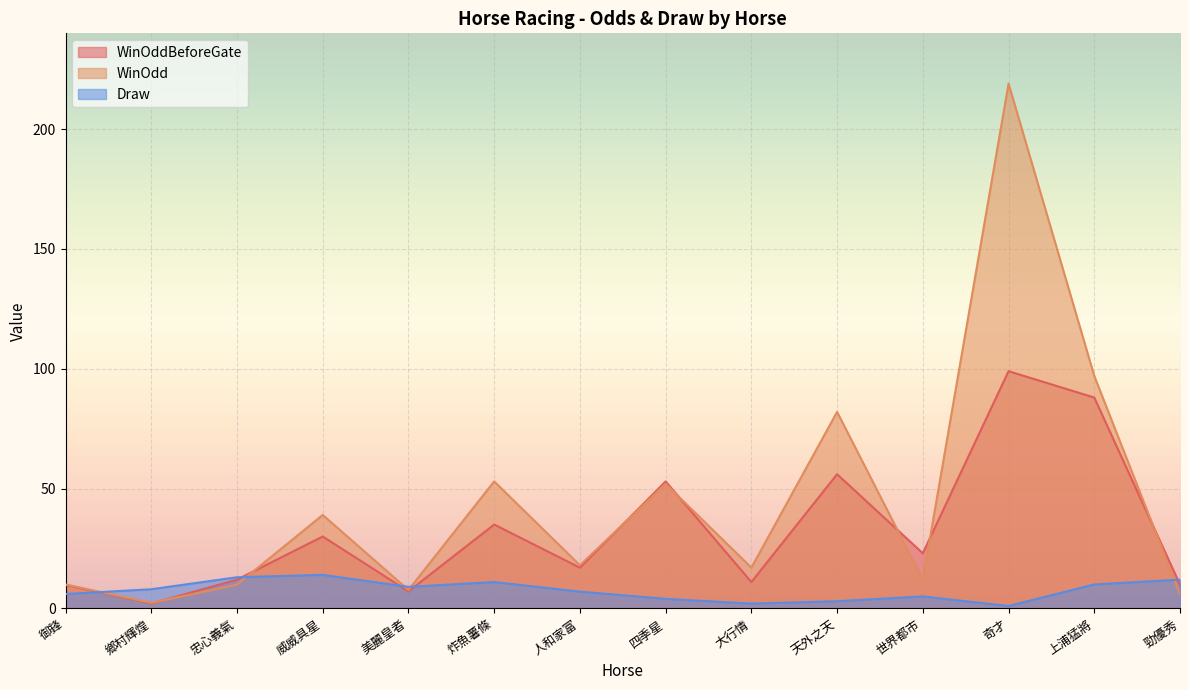

What is the sum of the WinOddBeforeGate values at 上浦猛將 and 天外之天?

144.0